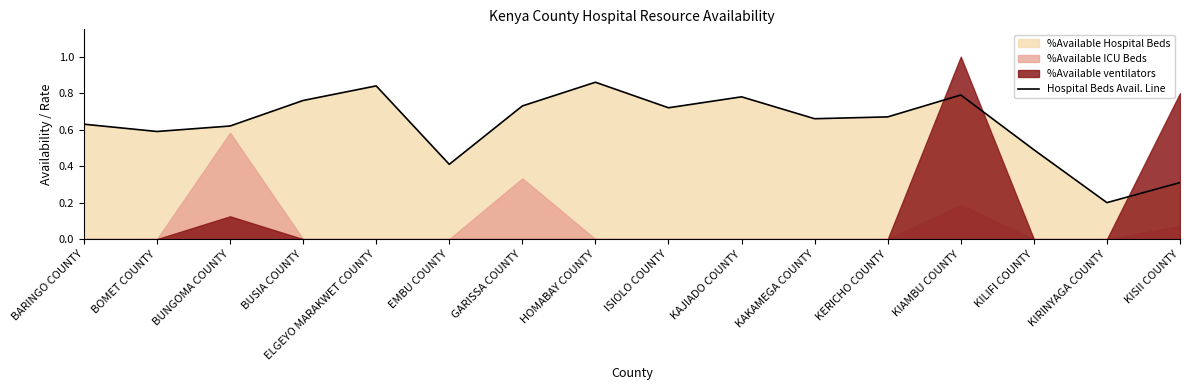

List the labels in order of value, largest first.

HOMABAY COUNTY, ELGEYO MARAKWET COUNTY, KIAMBU COUNTY, KAJIADO COUNTY, BUSIA COUNTY, GARISSA COUNTY, ISIOLO COUNTY, KERICHO COUNTY, KAKAMEGA COUNTY, BARINGO COUNTY, BUNGOMA COUNTY, BOMET COUNTY, KILIFI COUNTY, EMBU COUNTY, KISII COUNTY, KIRINYAGA COUNTY